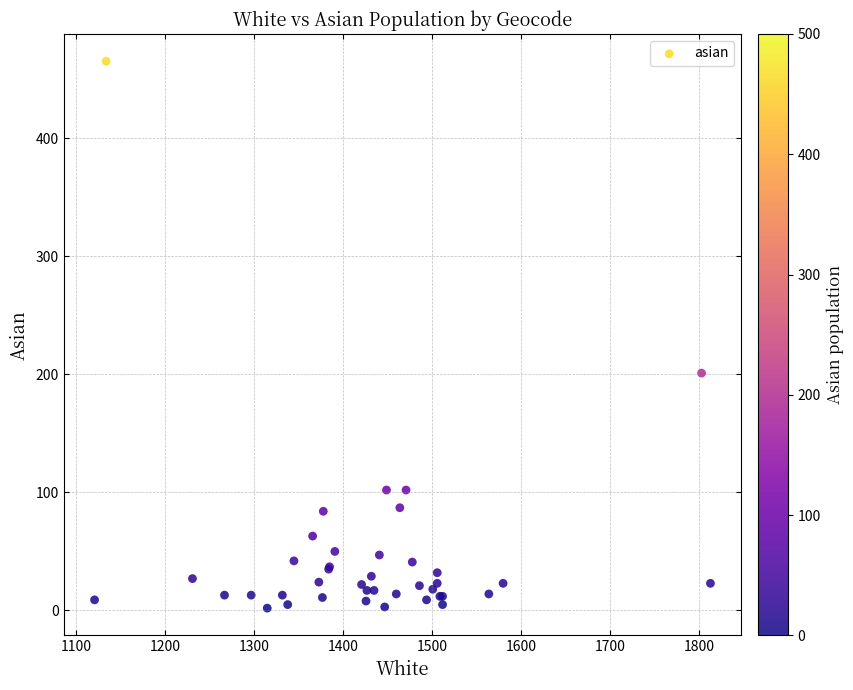

What Y value in the scatter plot is closest to 233?

201